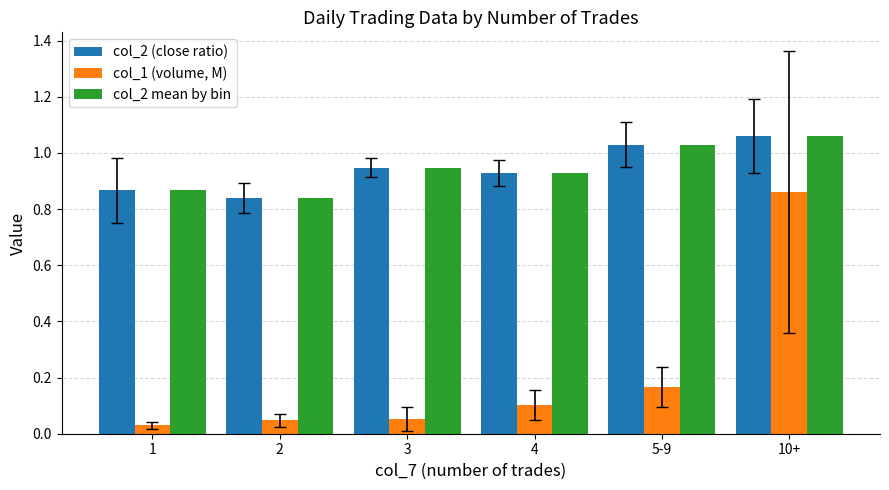

Which category has the lowest value across all series?

1